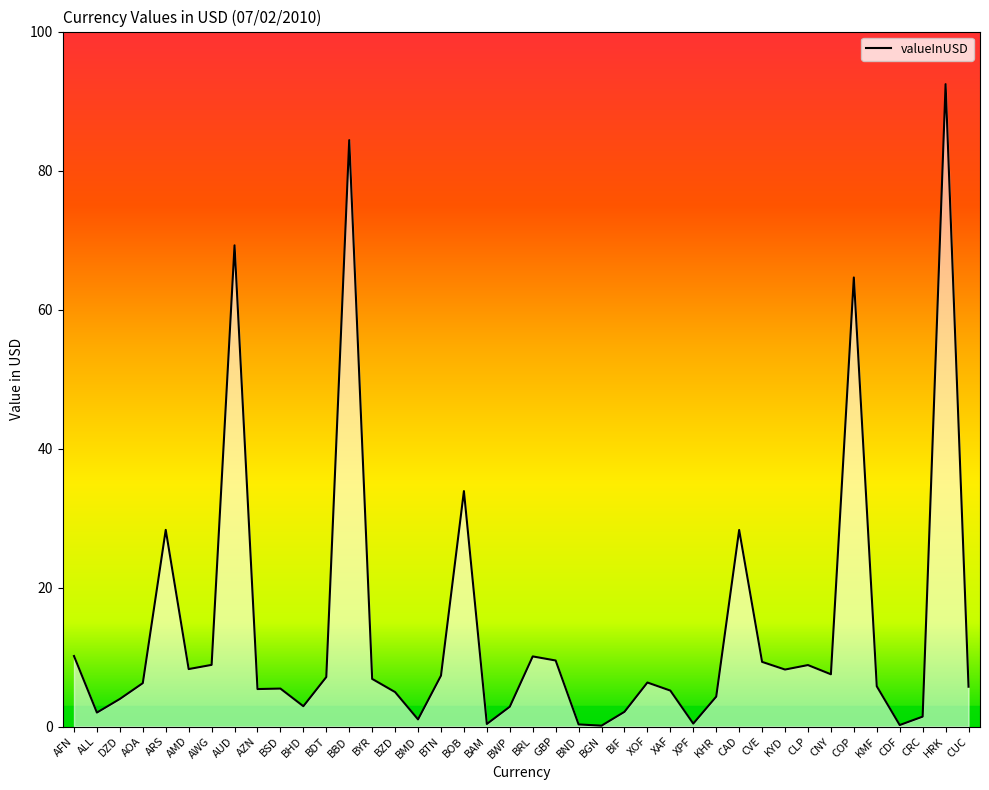

The chart shows a value of 6.3 at XOF. True or false?

True